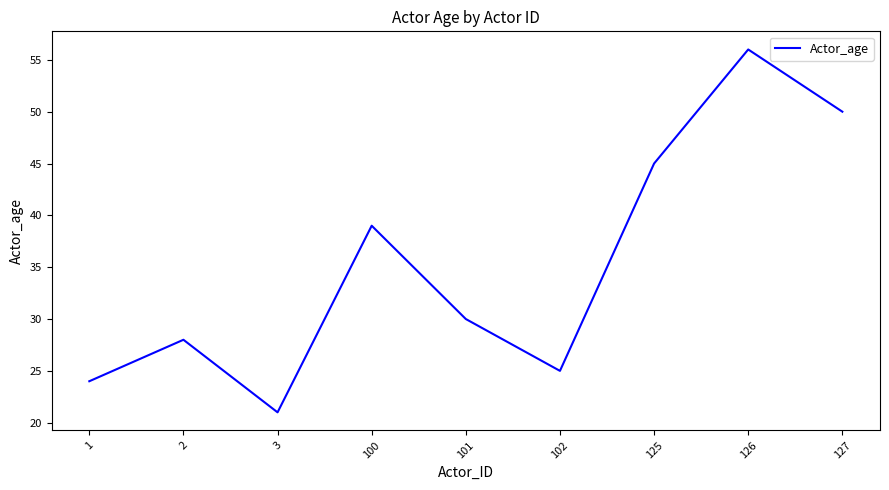

List the labels in order of value, largest first.

126, 127, 125, 100, 101, 2, 102, 1, 3